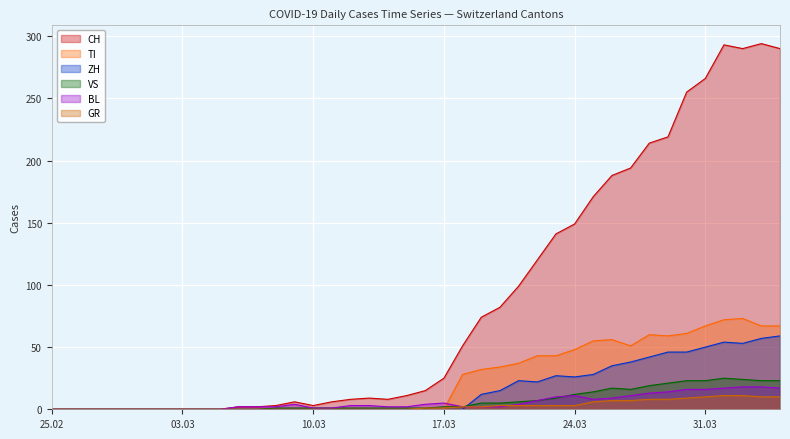

What is the maximum value shown in the chart?

294